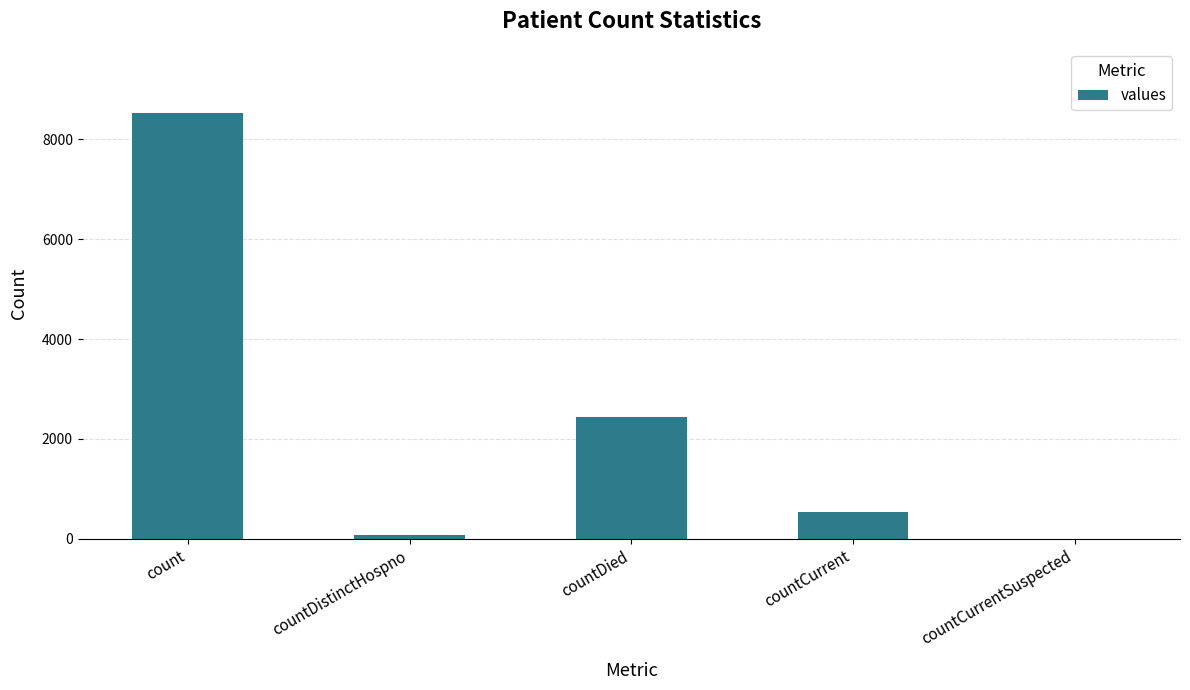

True or false: the data shows 858 at countCurrent.

False